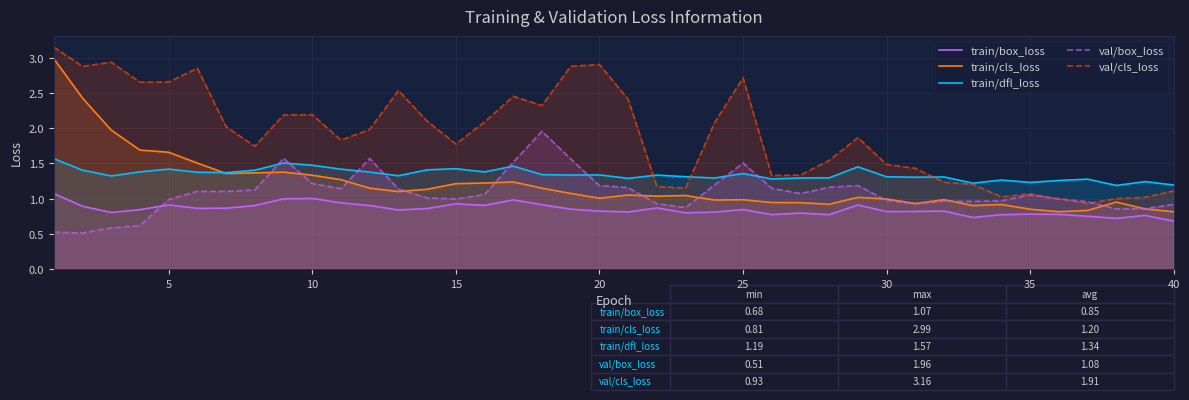

Which series ends up on top after the final intersection of val/box_loss and train/box_loss?

val/box_loss